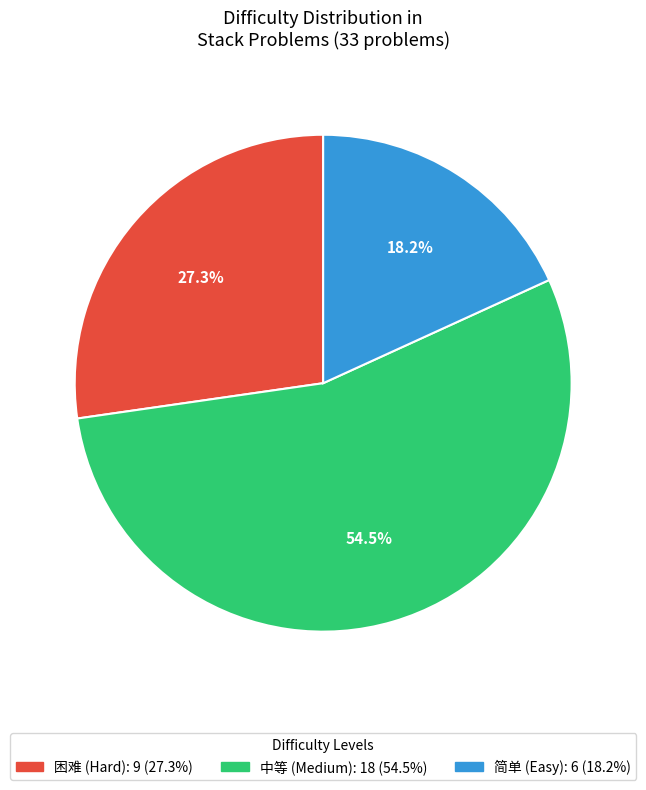

Between 简单 and 中等, which is larger?

中等